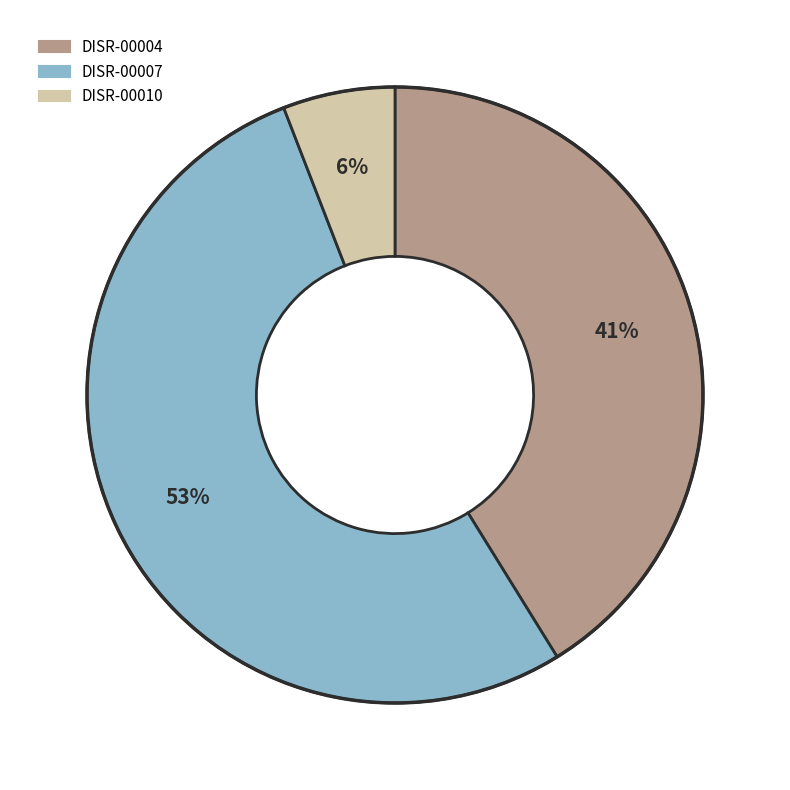

Rank the categories by value from lowest to highest.

DISR-00010, DISR-00004, DISR-00007